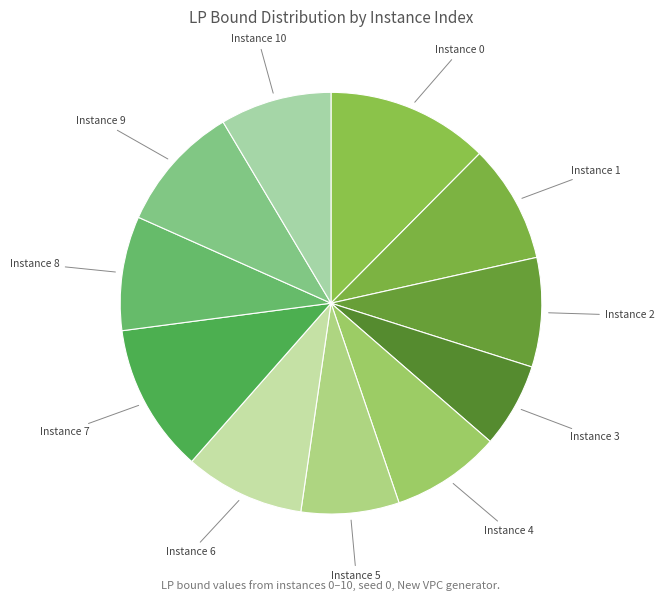

True or false: Instance 5 accounts for 8% of the total.

True